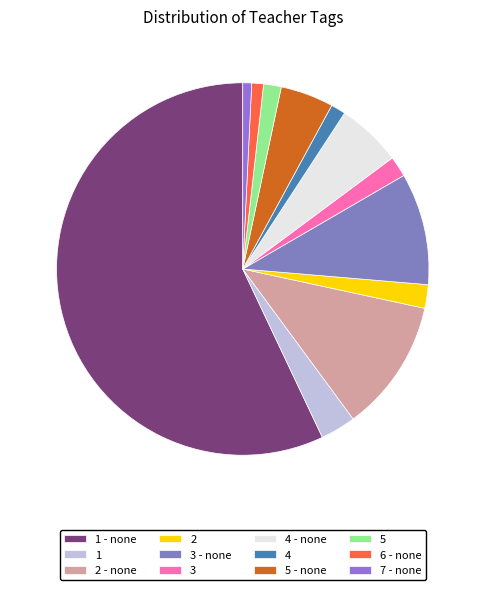

Is it true that 1 - none is 49% of the pie?

False